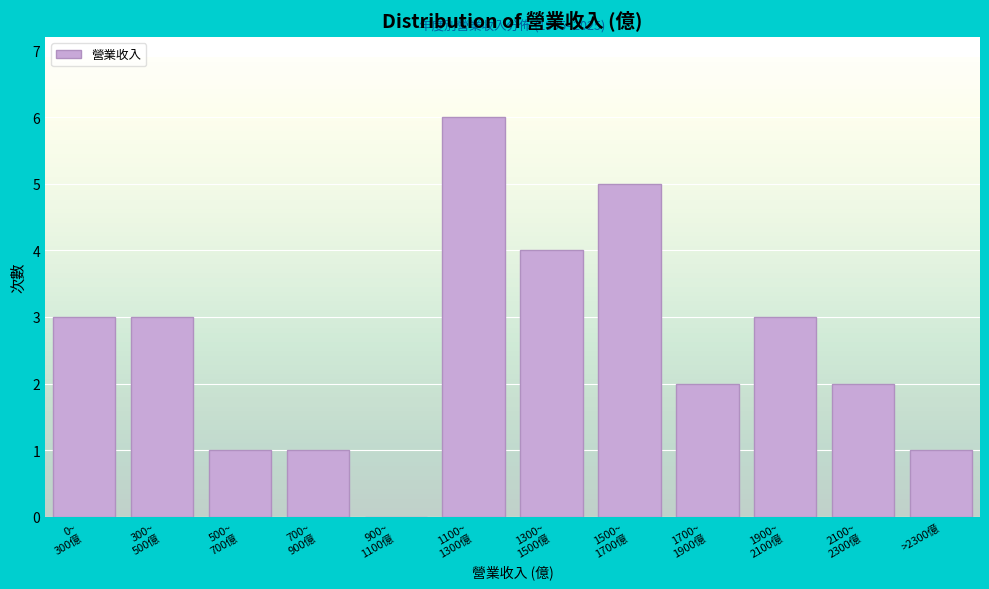

What is the maximum value shown in the chart?

6